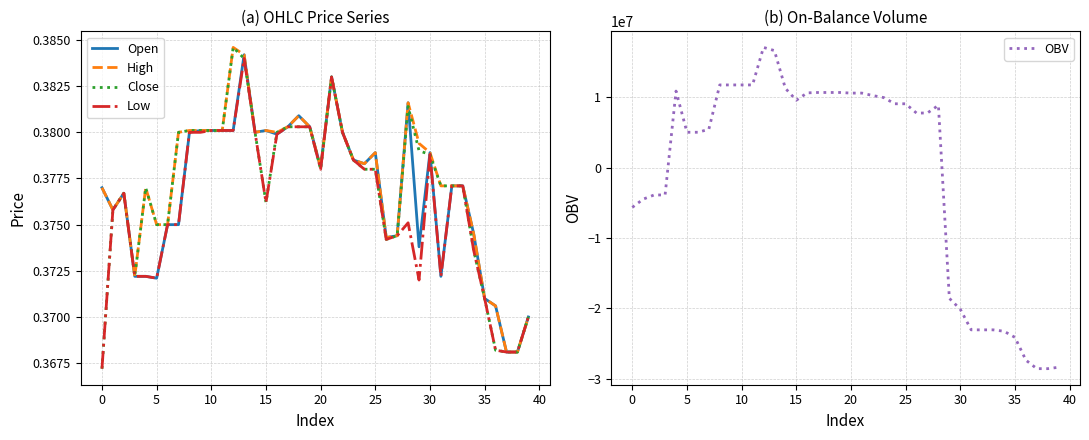

What is the value of the Open point at the 28th from the left?

0.4